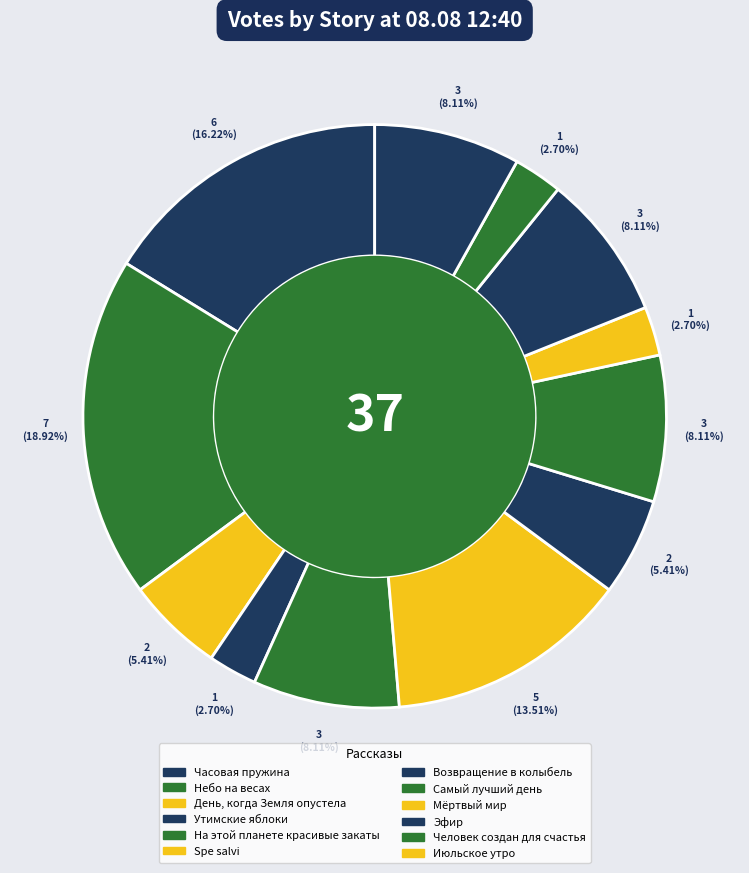

To the nearest percent, what is the average slice percentage?

8%